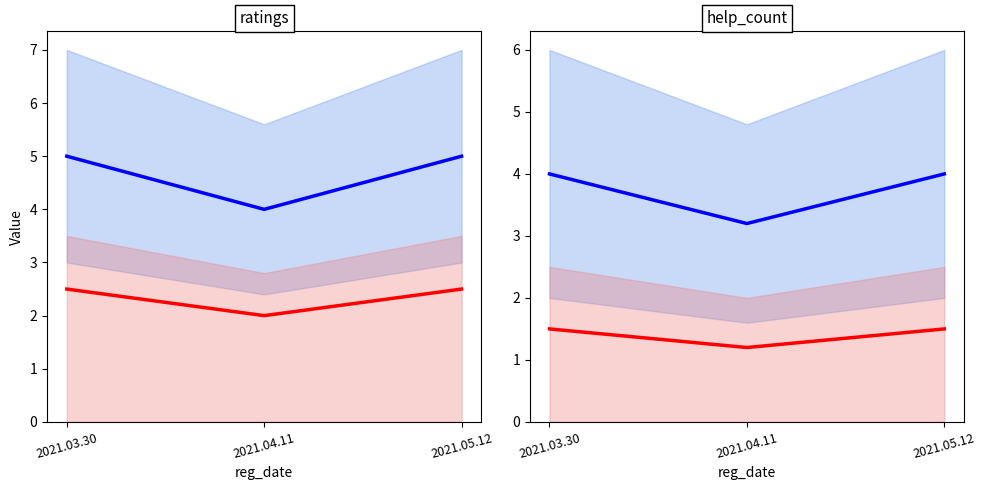

List the series in order of their overall mean, highest first.

blue_median, red_median